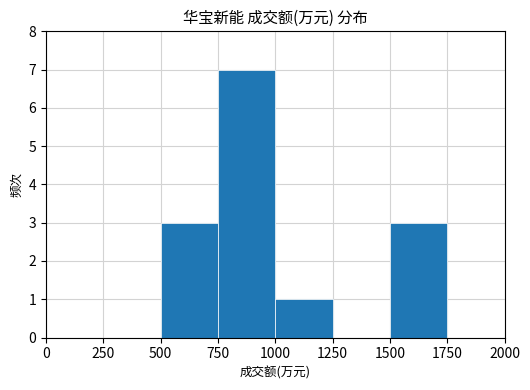

The chart shows a value of 3 at 1500. True or false?

True